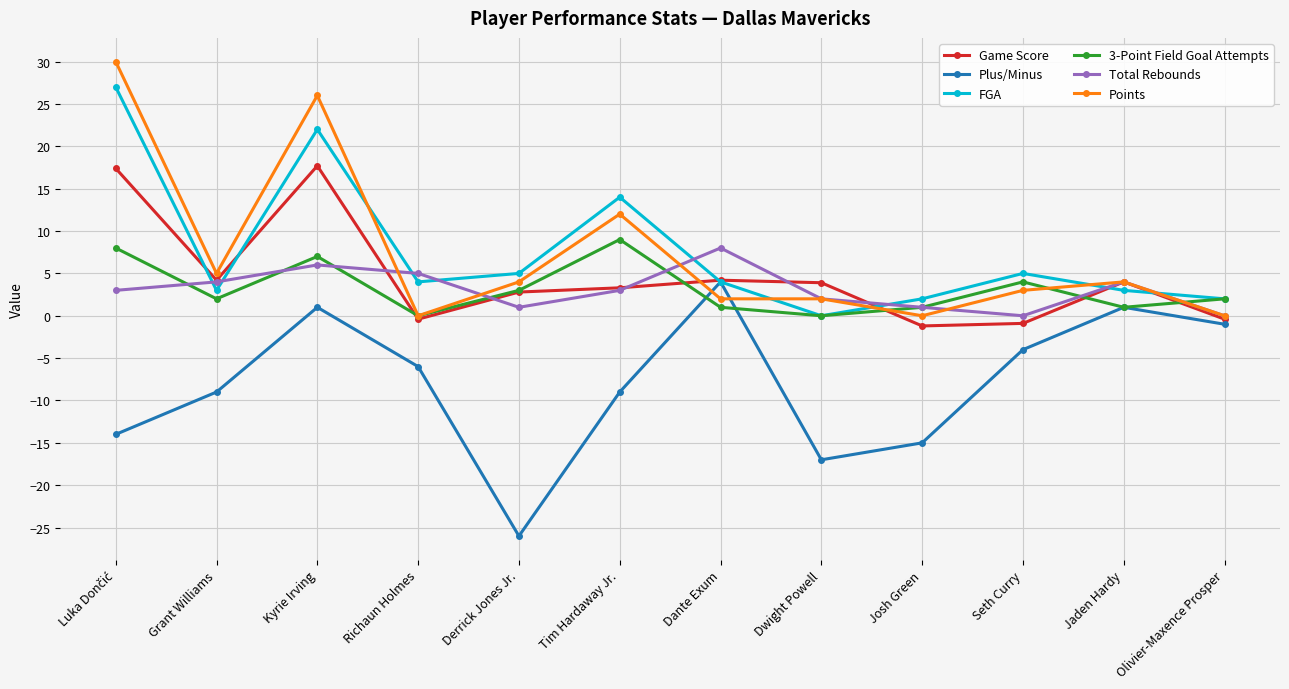

True or false: FGA has more than 1 interior local peaks.

True